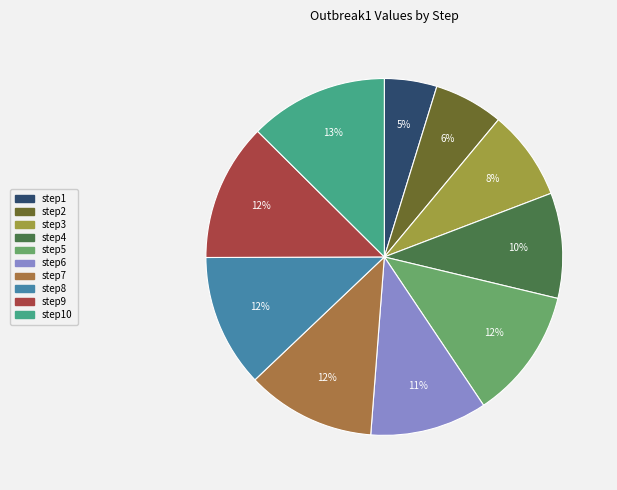

Does any single category account for the majority?

No